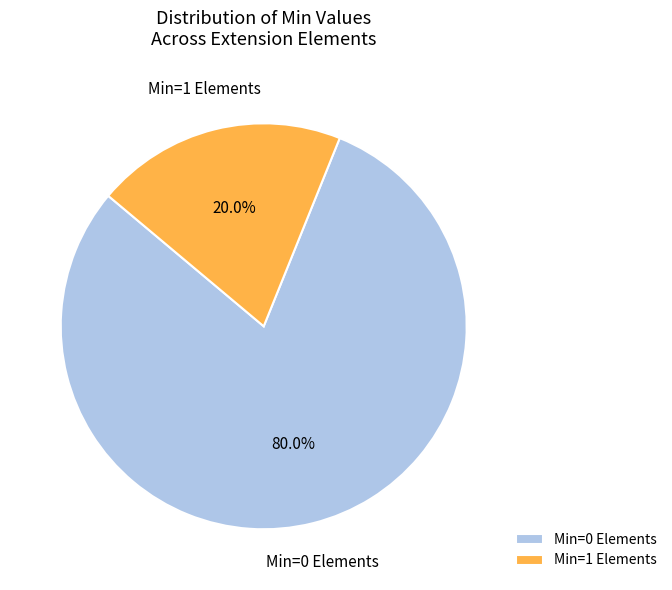

Rank the categories by value from lowest to highest.

Min=1 Elements, Min=0 Elements